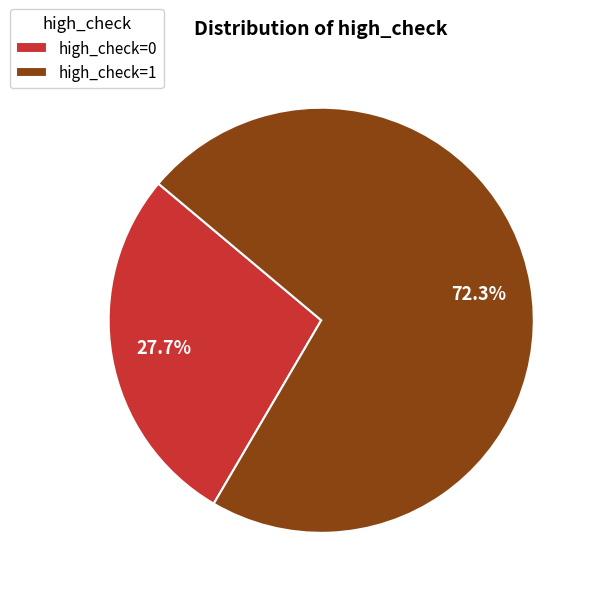

Approximately how many times larger is the value at high_check=1 compared to high_check=0?

2.6